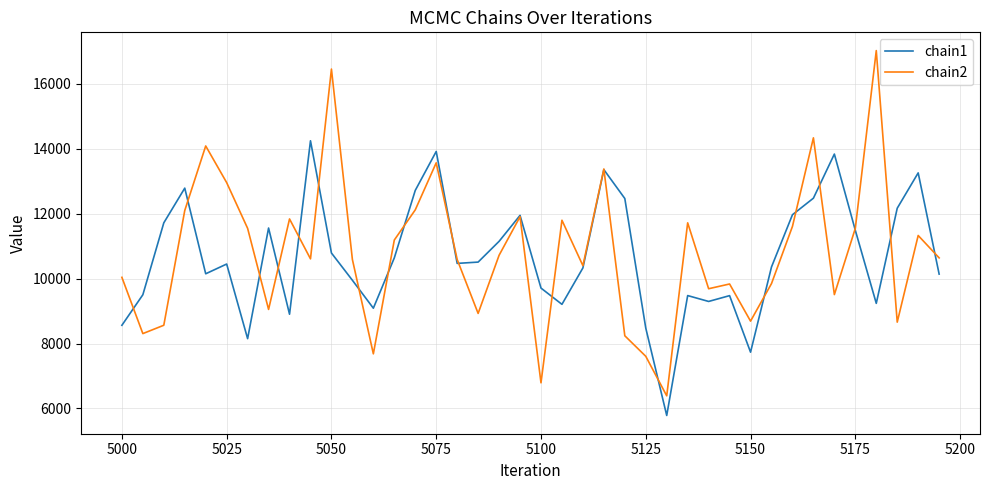

Which series has the widest spread of values?

chain2